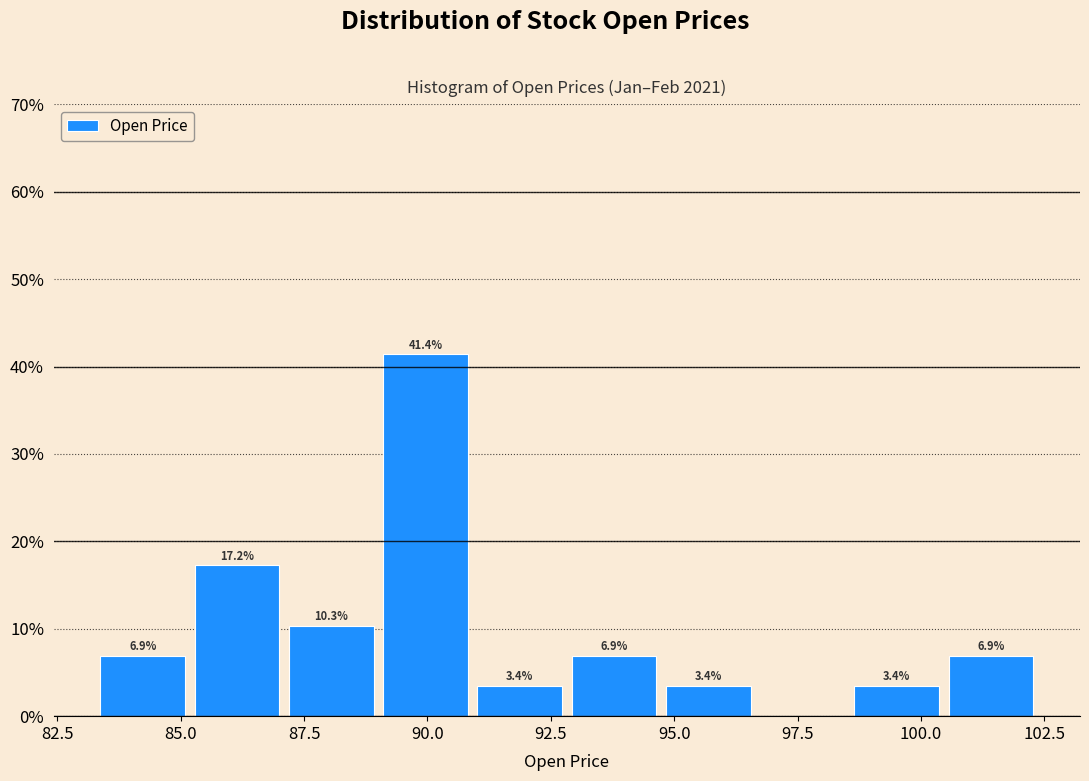

Around what value on the x-axis is the tallest bar? Give the approximate position of its centre, as read against the axis.

90.0